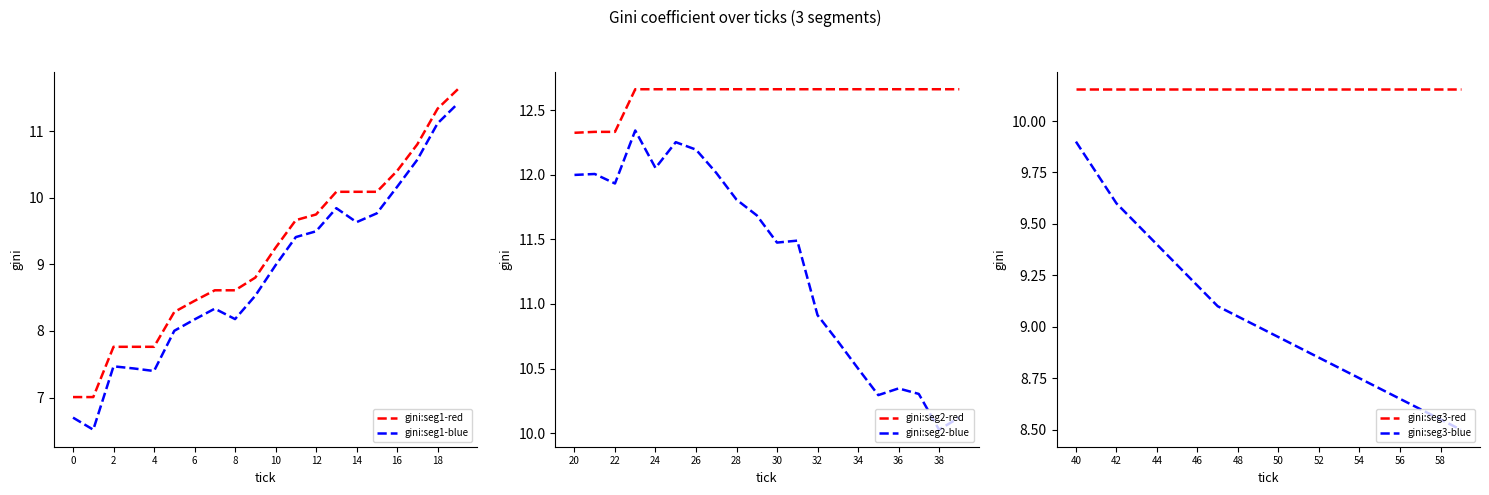

What is the maximum value for gini:seg1-blue?

11.4